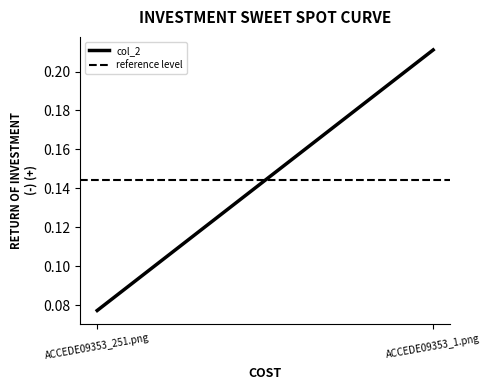

What is the change in value from ACCEDE09353_251.png to ACCEDE09353_1.png?

+0.1